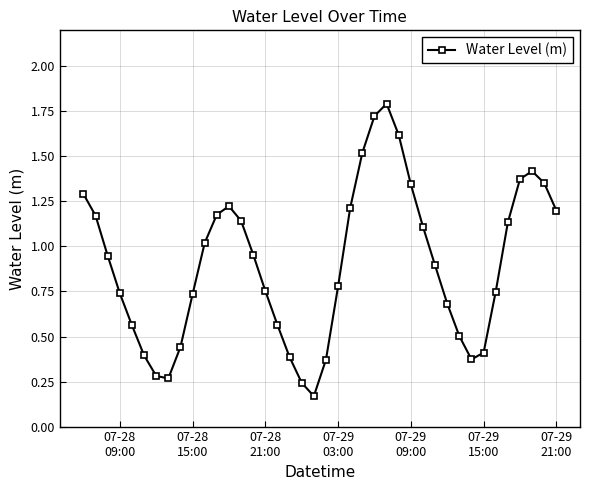

True or false: the data has more than 2 interior local peaks.

True